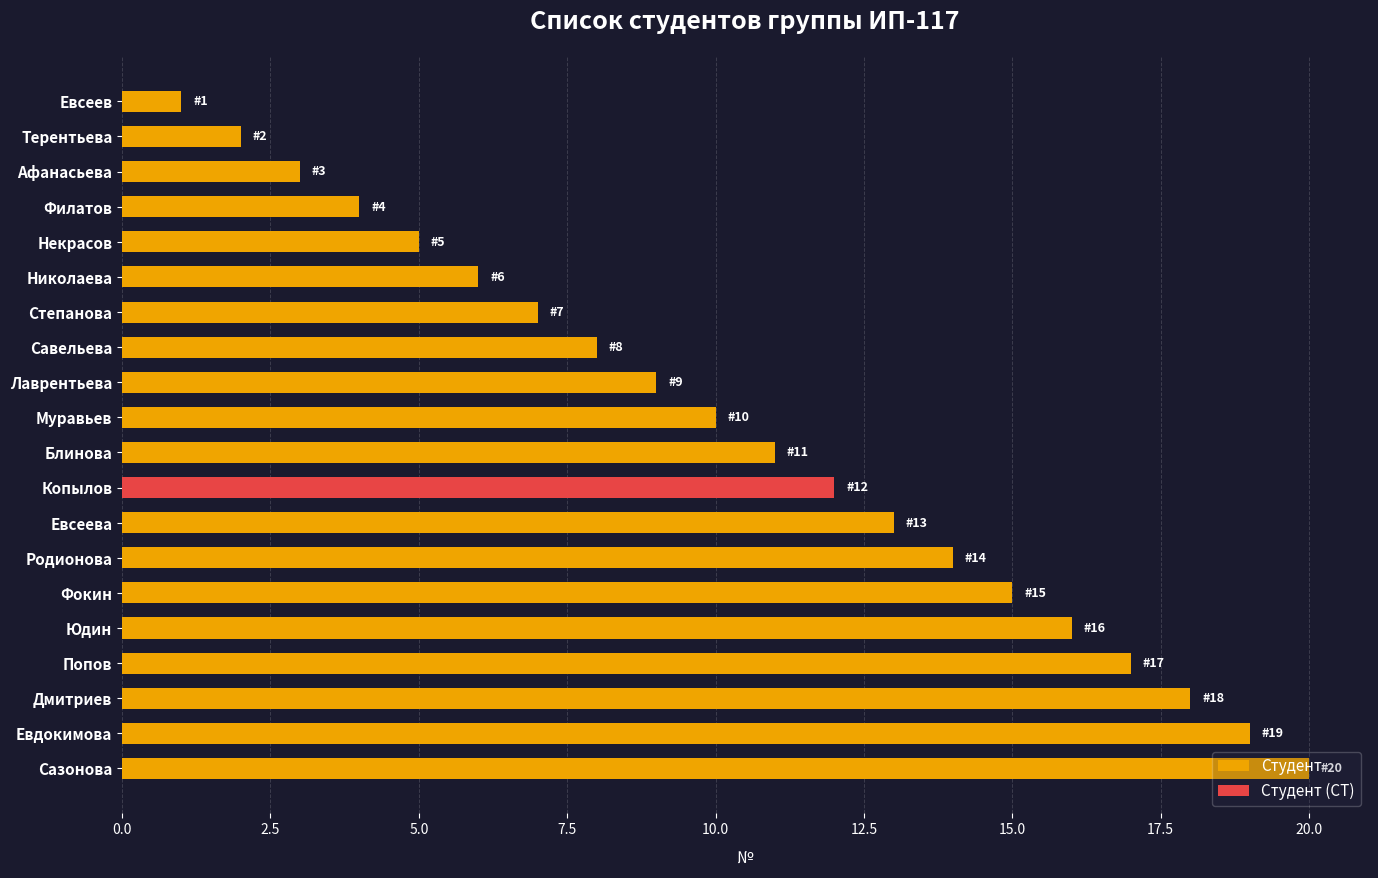

Are the bars grouped side by side (vs. stacked)?

No